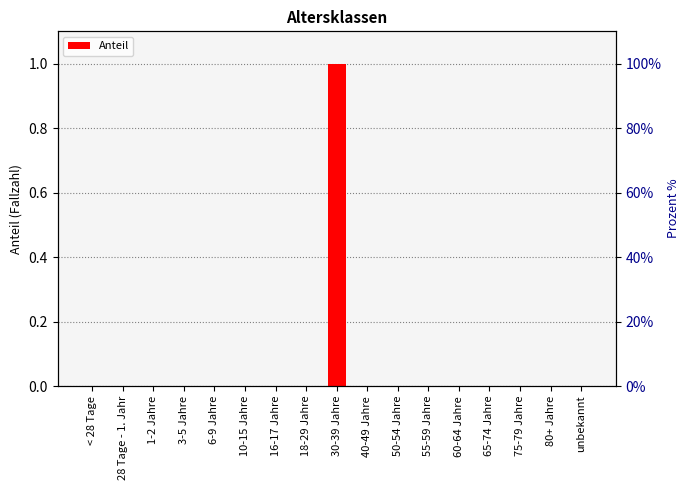

The chart shows a value of 0 at 16-17 Jahre. True or false?

True